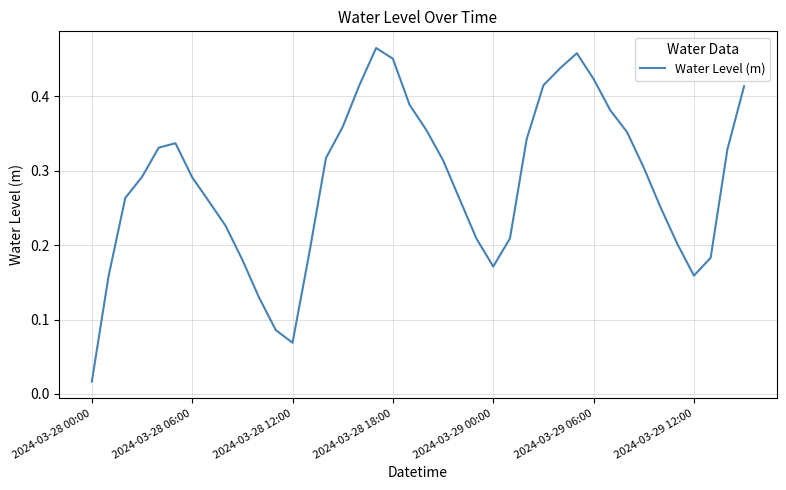

What is the label of the 23rd point from the left?

22